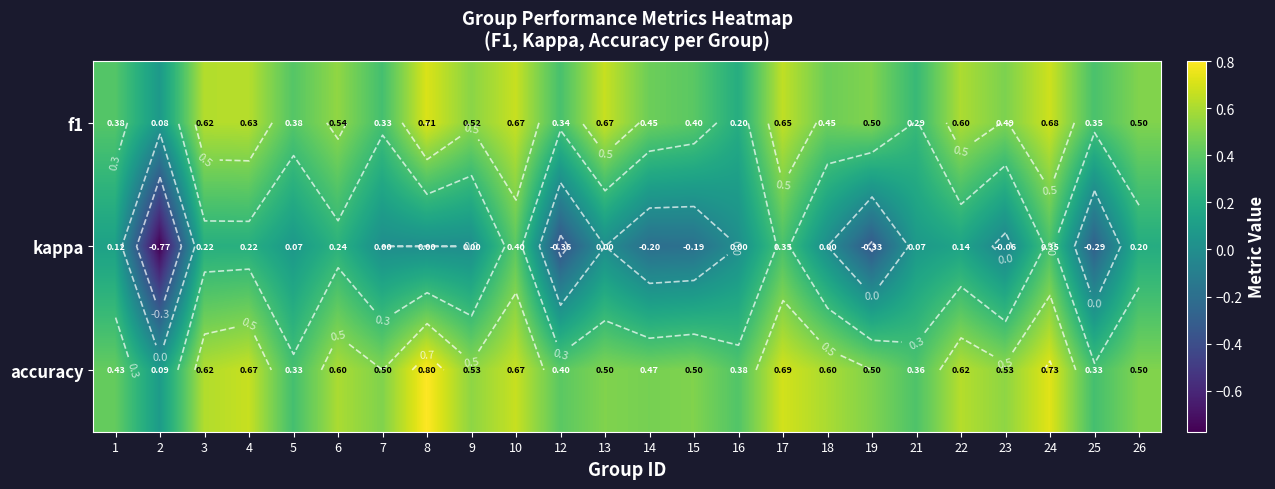

How many f1 values are between 0 and 1?

24